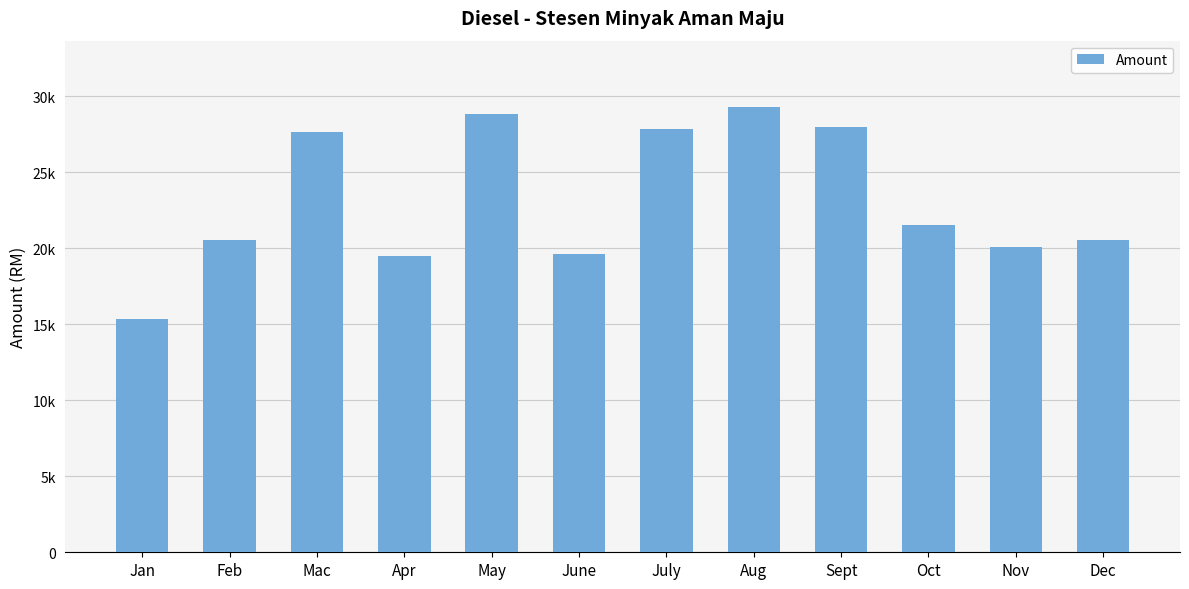

Reading left to right, extract all data points from this chart.

Jan=15316.9	Feb=20552.8	Mac=27615.1	Apr=19497.2	May=28833.9	June=19624.7	July=27860.2	Aug=29254.8	Sept=27933.8	Oct=21526.2	Nov=20046.4	Dec=20562.2